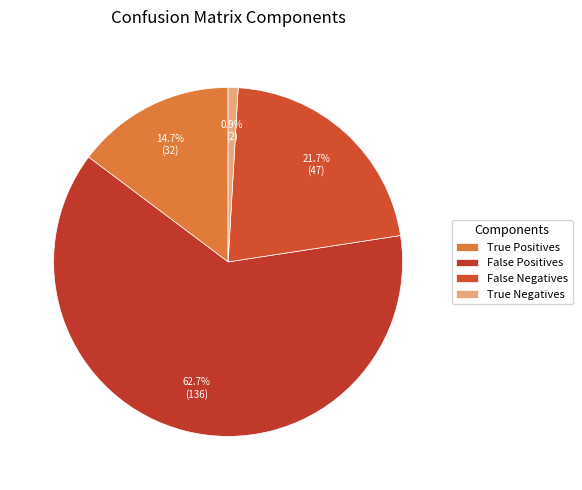

What percentage is the False Positives slice, to the nearest percent?

63%